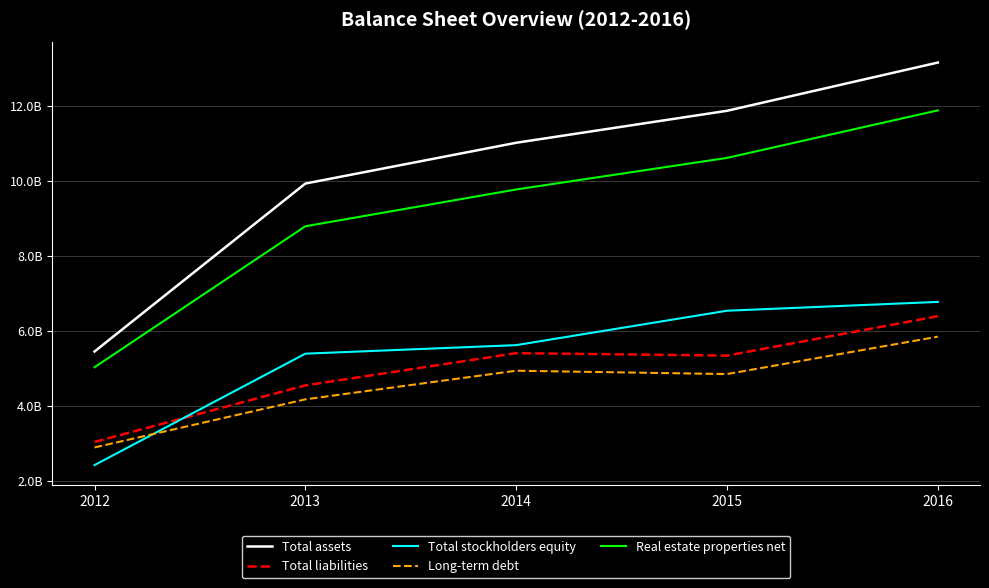

What are all the series names shown in the legend?

Total assets, Total liabilities, Total stockholders equity, Long-term debt, Real estate properties net